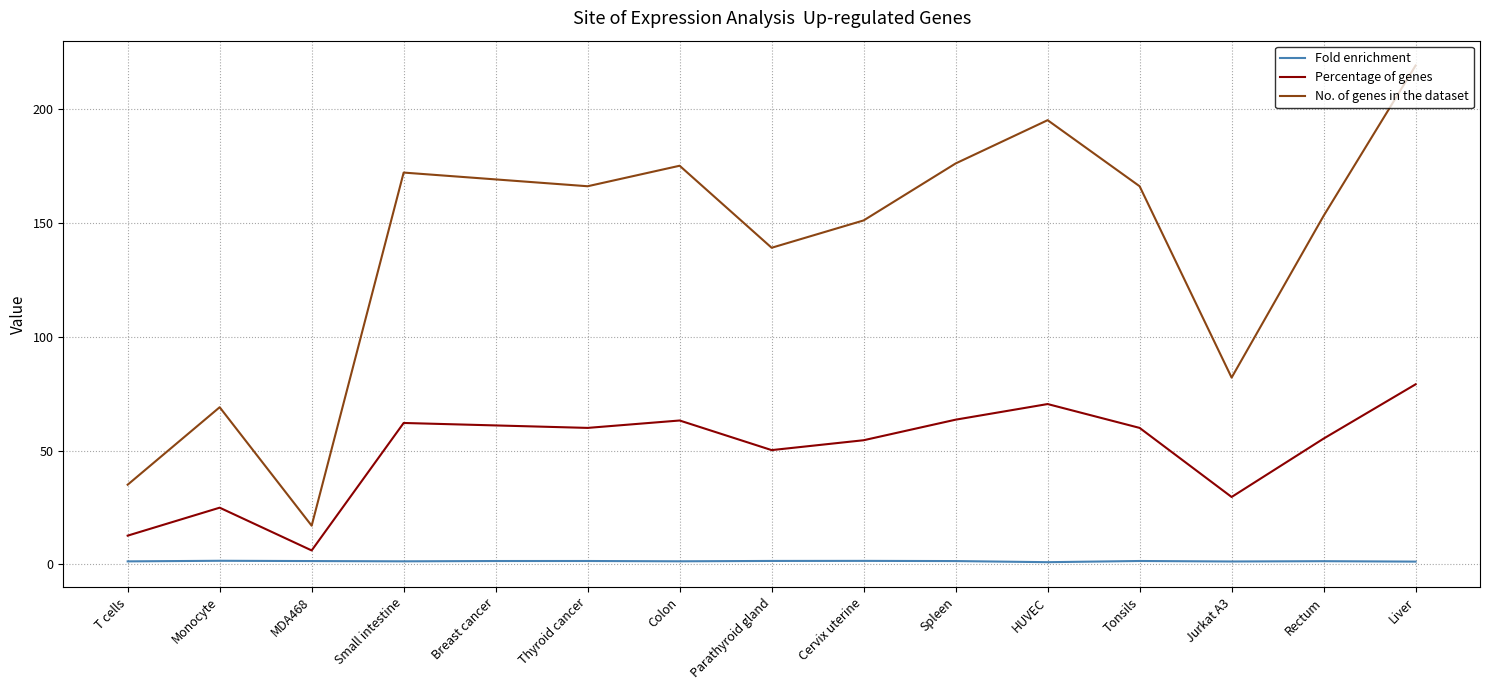

Between Small intestine and Spleen, which series saw the biggest shift?

No. of genes in the dataset